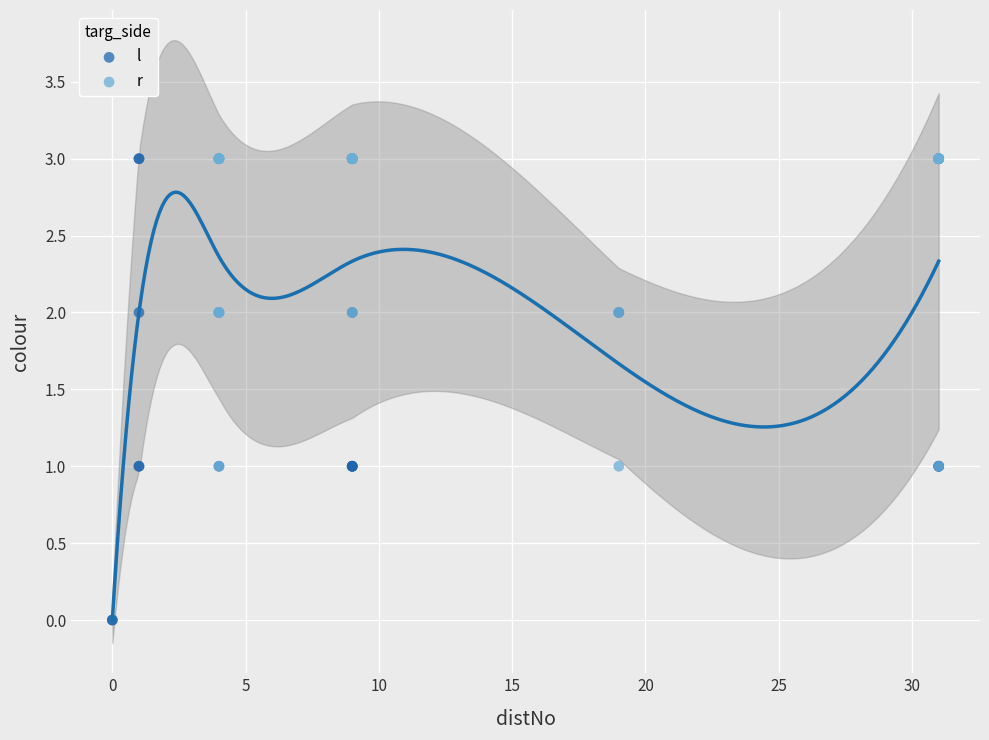

Which series reaches the minimum Y coordinate?

l